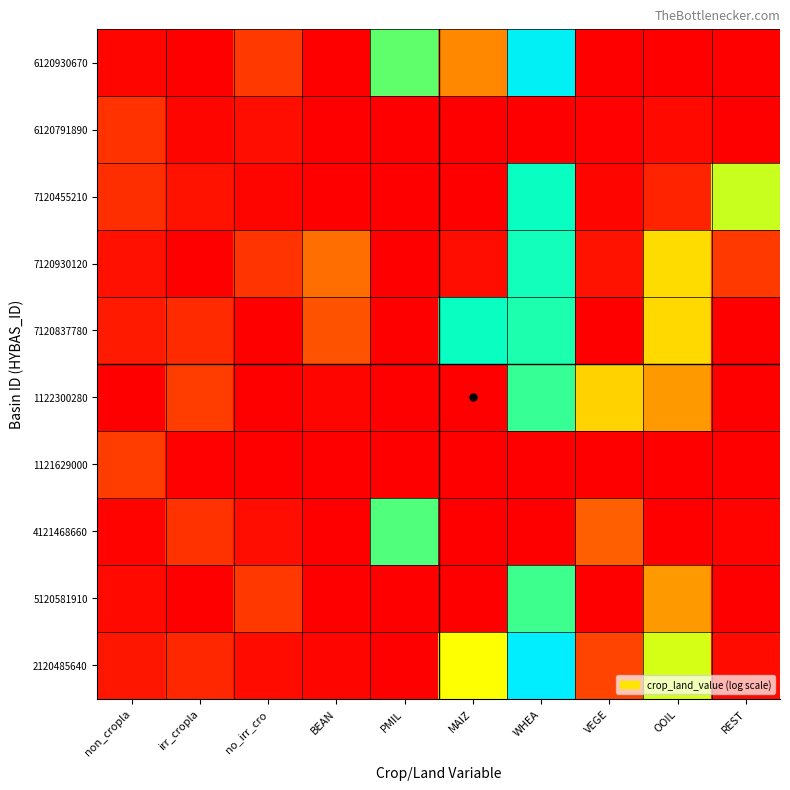

Which has a higher value, irr_cropla or BEAN?

irr_cropla